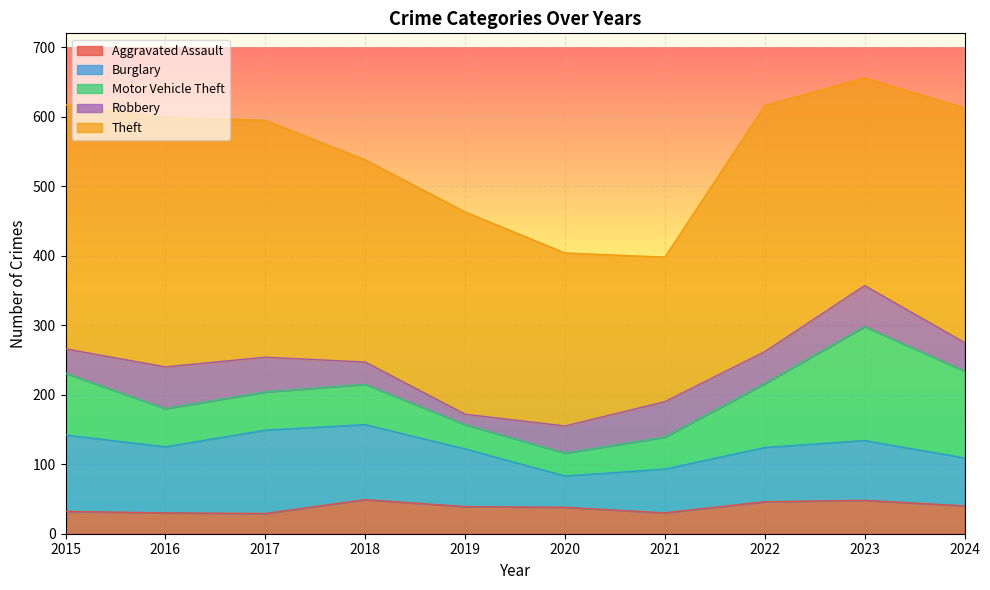

What are all the series names shown in the legend?

Aggravated Assault, Burglary, Motor Vehicle Theft, Robbery, Theft